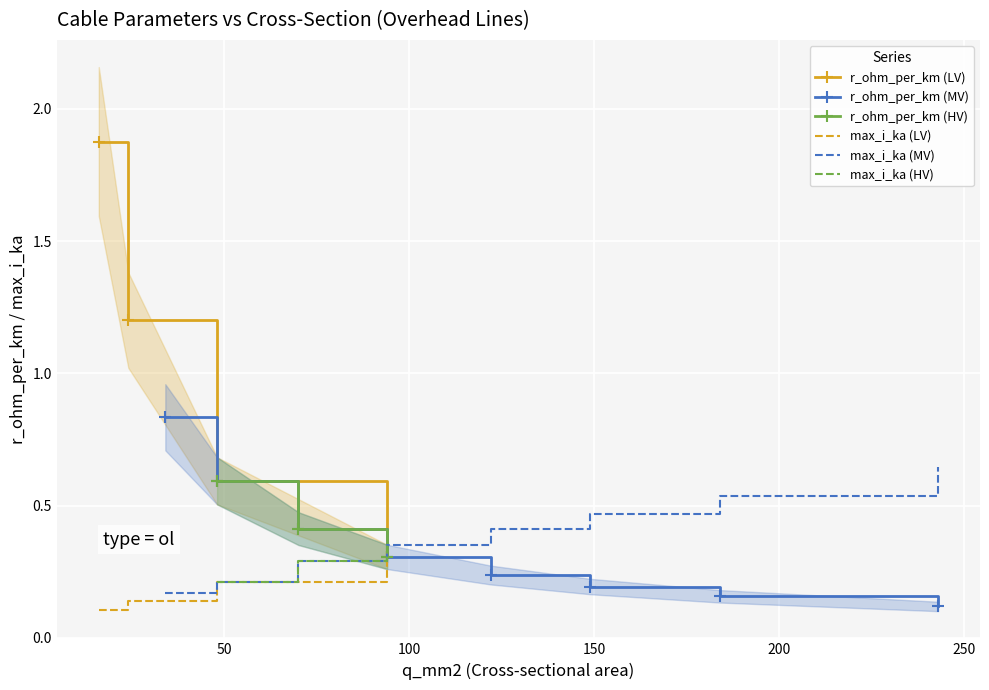

True or false: max_i_ka has more than 2 points higher than both neighbors.

False